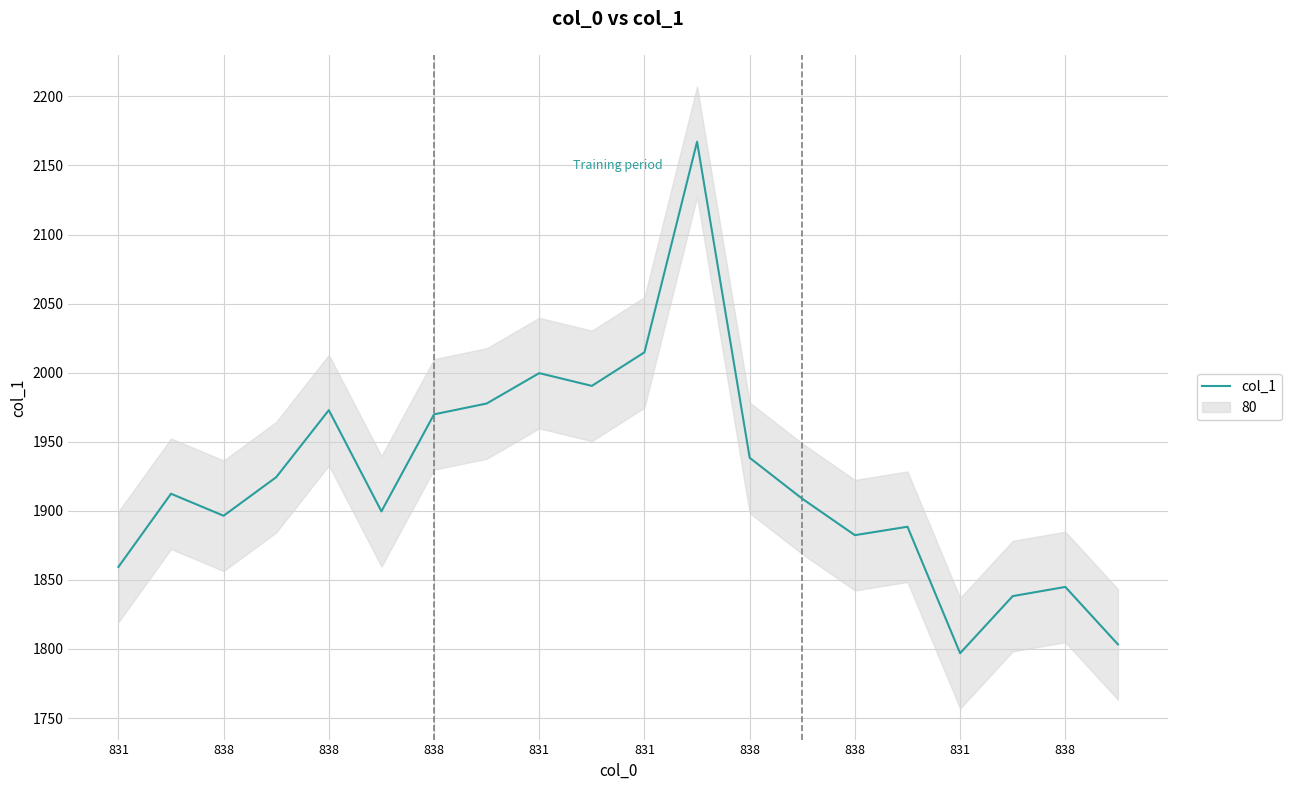

Is it true that the value at 838 is 2782.1?

False